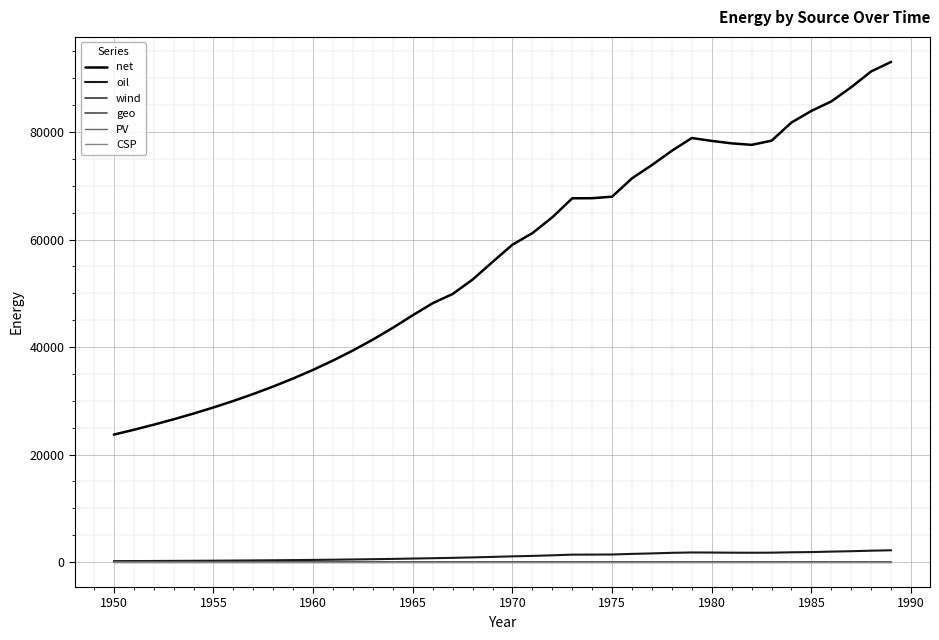

True or false: geo and net cross at least once.

False